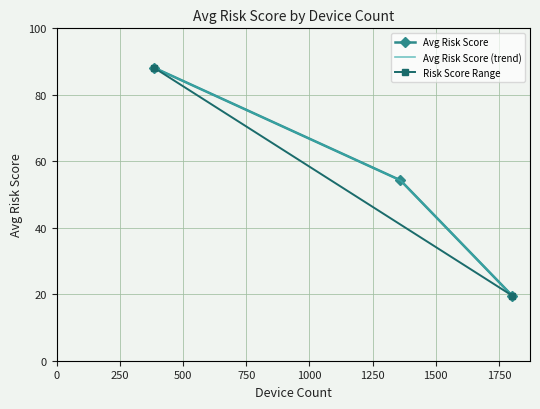

What is the maximum value for Avg Risk Score?

88.2